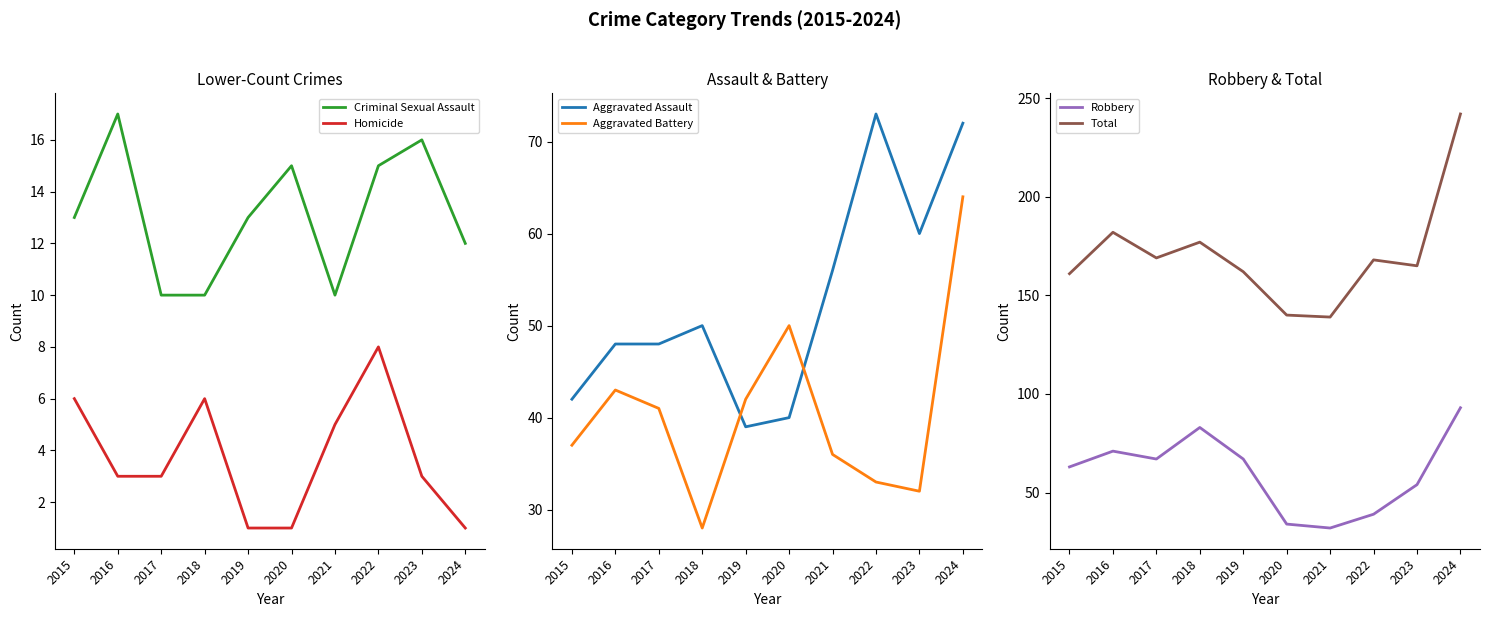

Does the chart have visible grid lines?

No